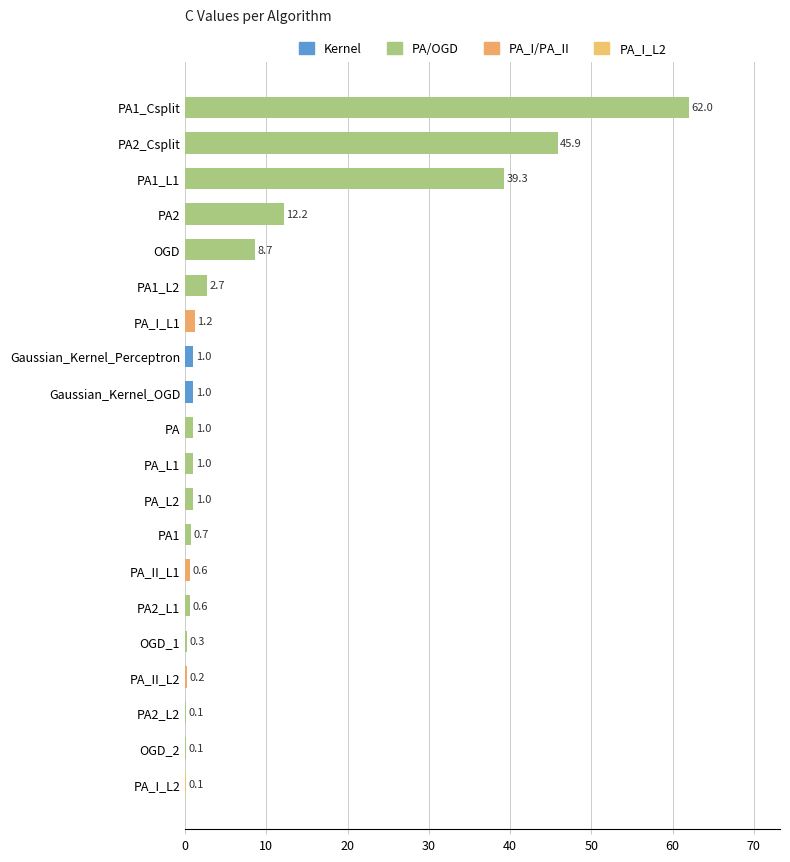

What is the maximum value shown in the chart?

62.0